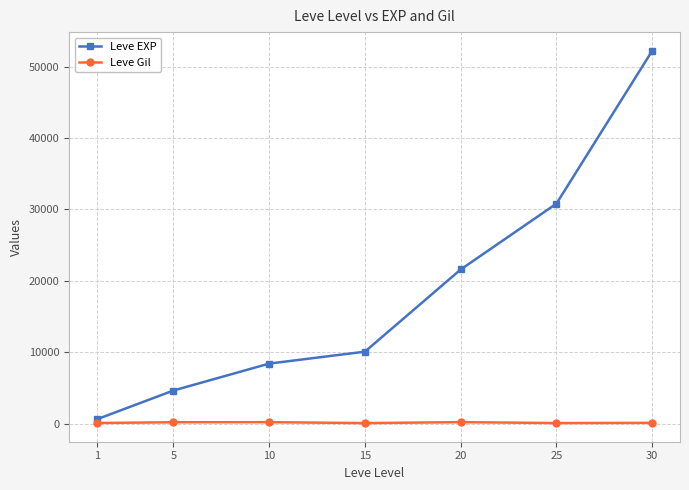

At 15, list the series in order from smallest to largest.

Leve Gil, Leve EXP